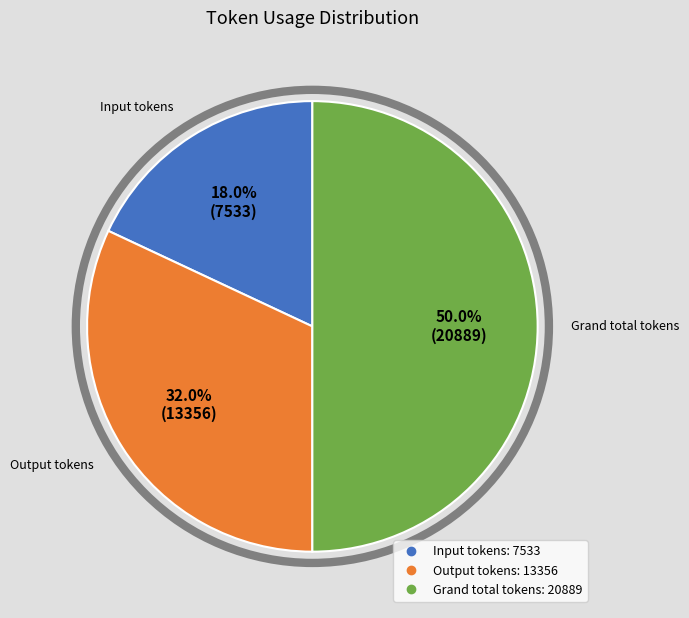

True or false: Output tokens accounts for 23% of the total.

False